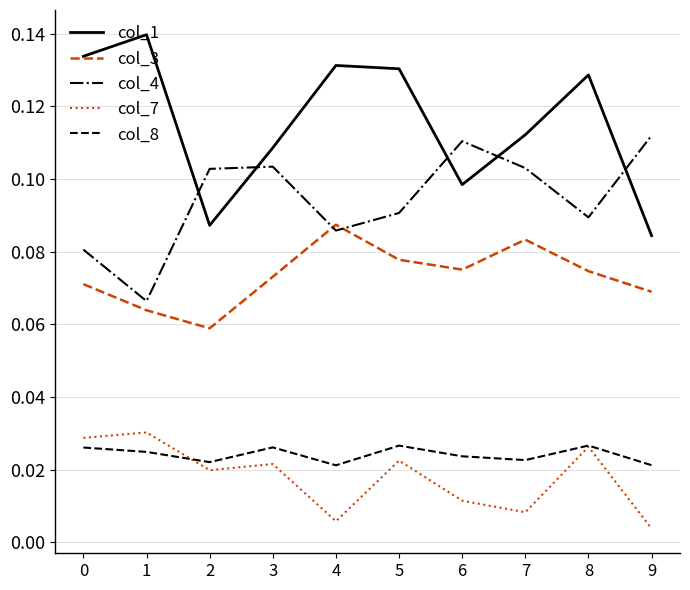

Which series has the largest total across all categories?

col_1